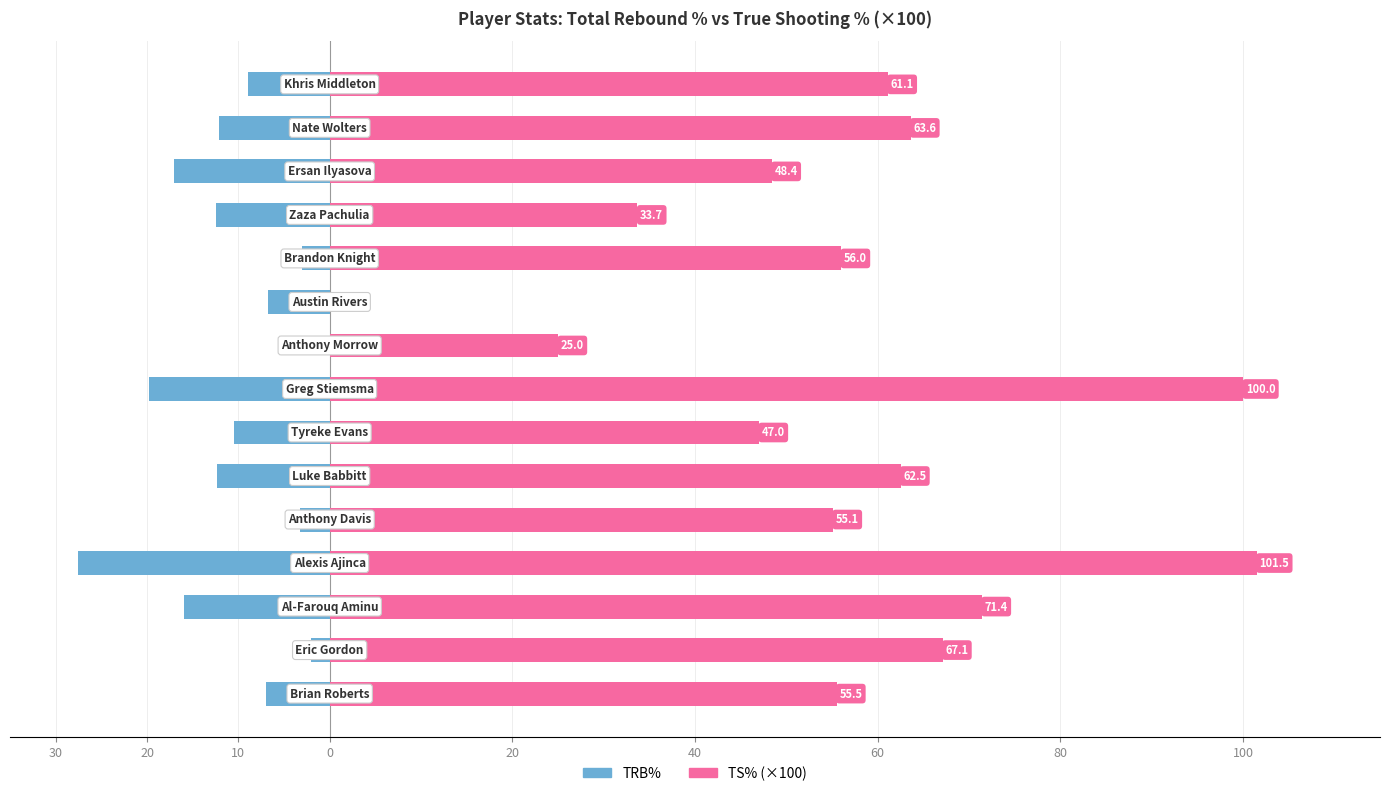

What is the spread (max minus min) of values at 10?

87.4